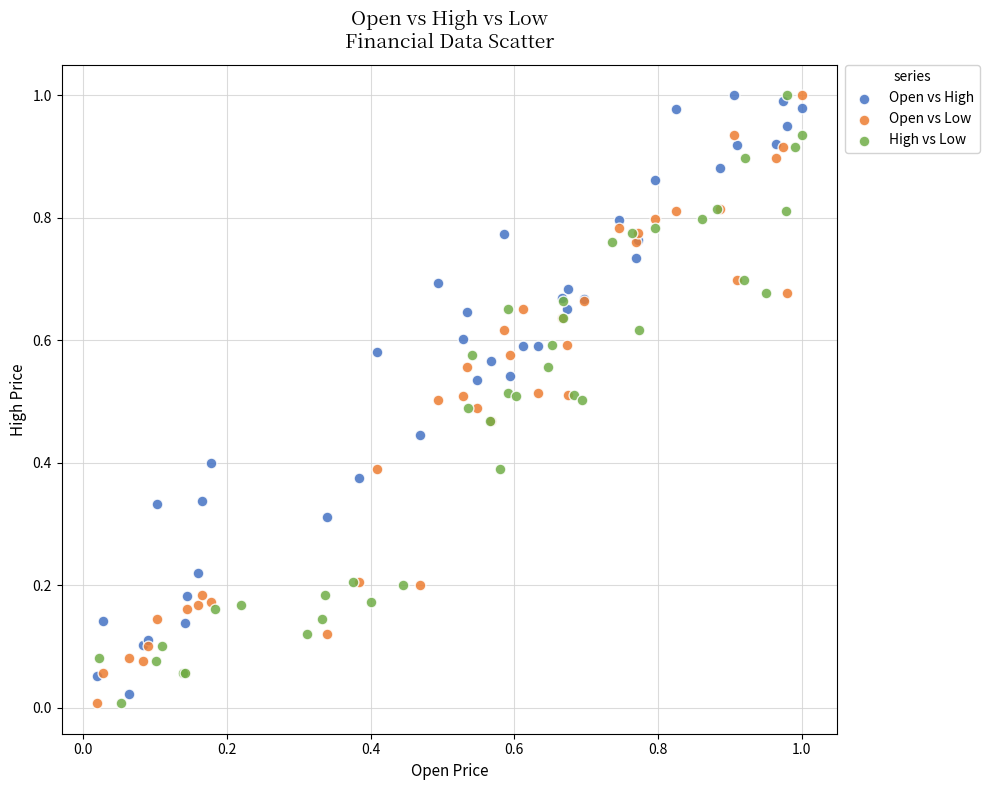

What are all the series names shown in the legend?

Open vs High, Open vs Low, High vs Low